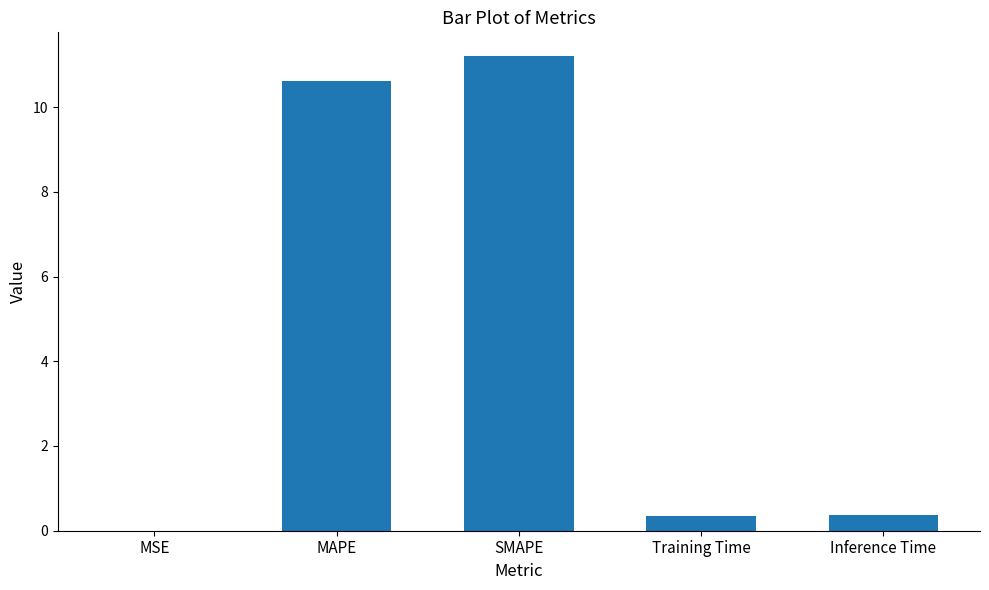

What is the sum of the values at SMAPE and Training Time?

11.6